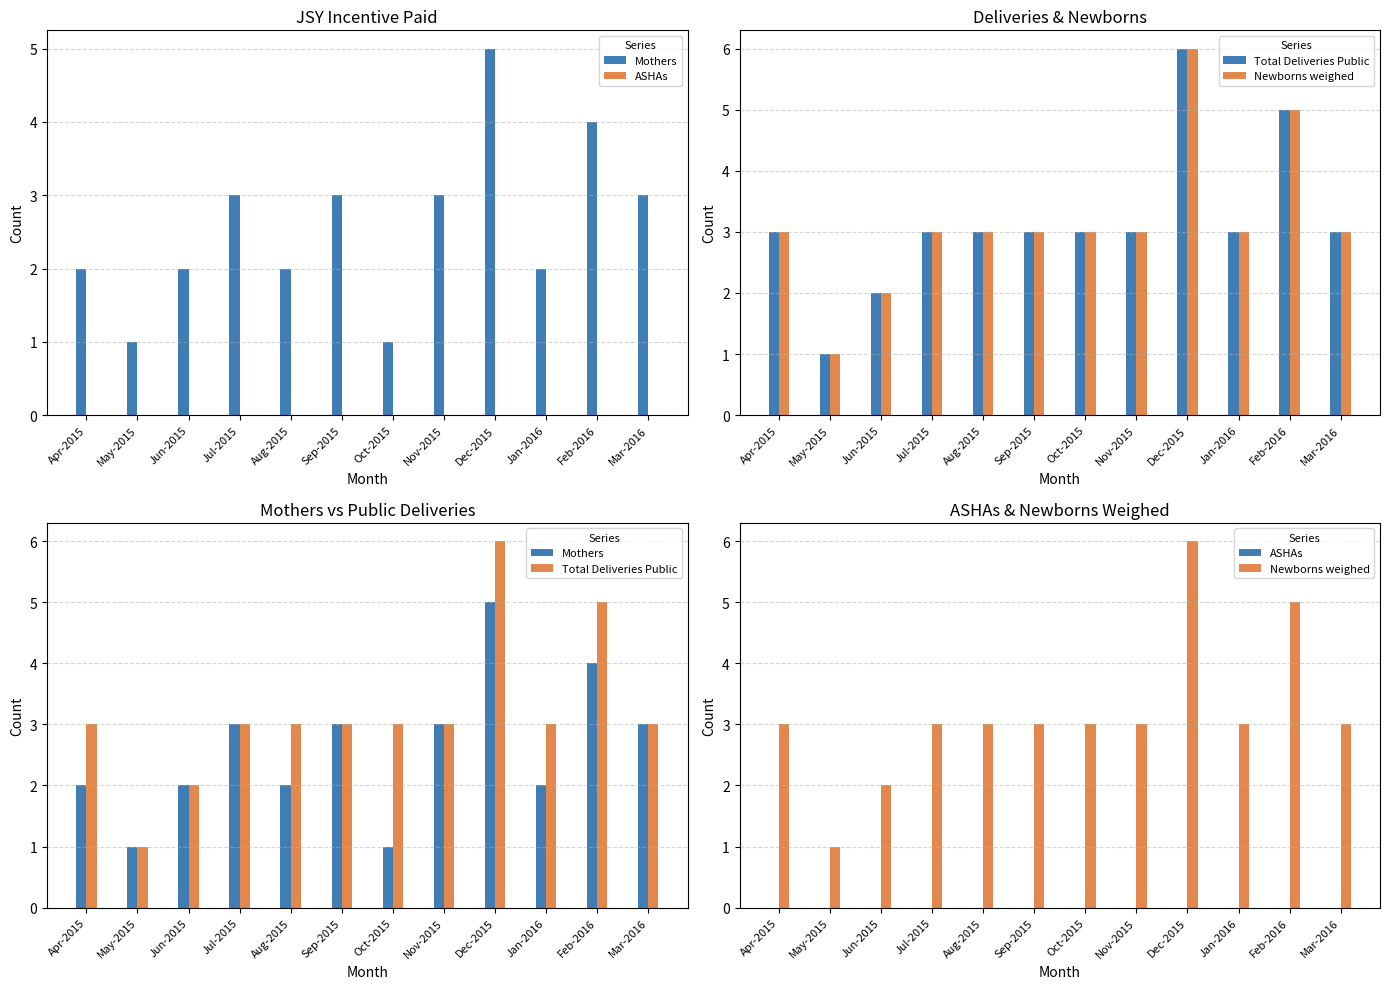

What is the total value across all series at Jan-2016?

8